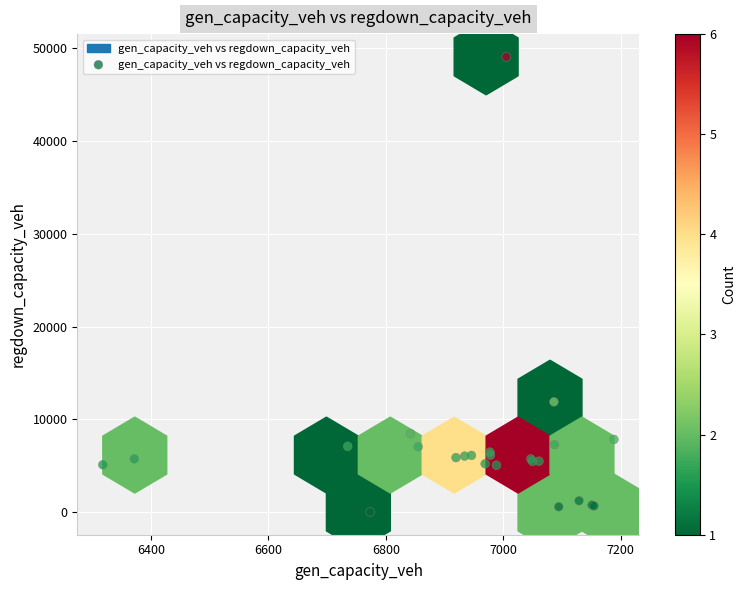

What Y value in the scatter plot is closest to 24543?

11877.3